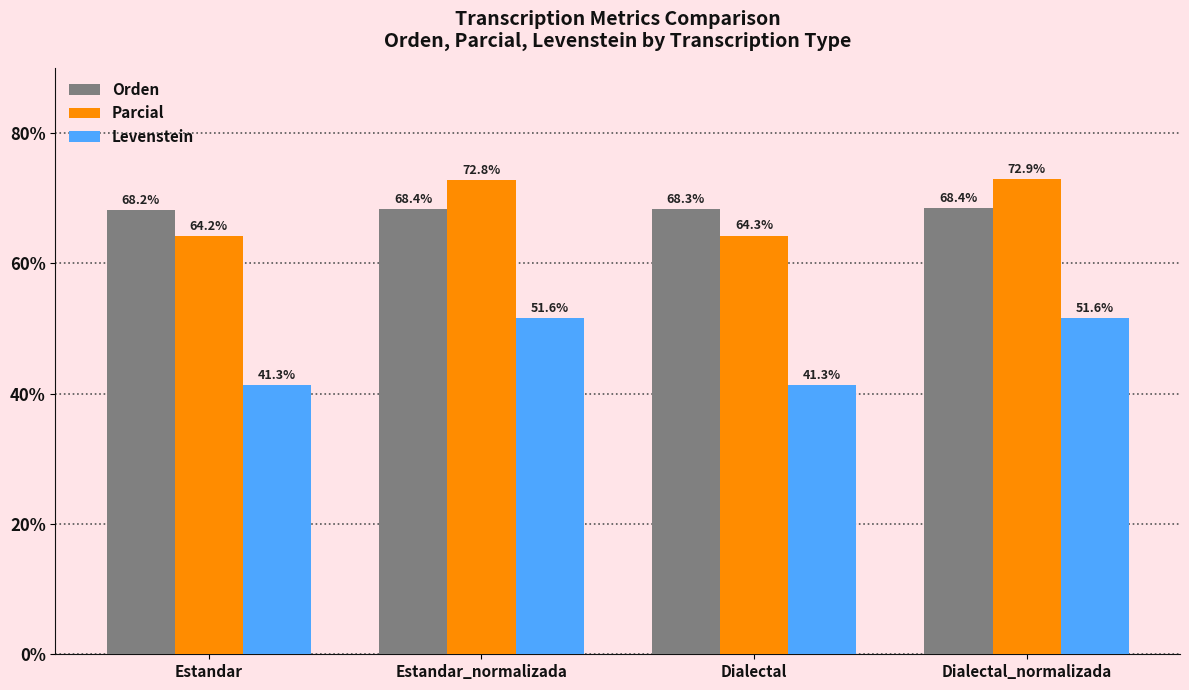

What is the difference between the second highest and minimum values in the Parcial series?

8.6